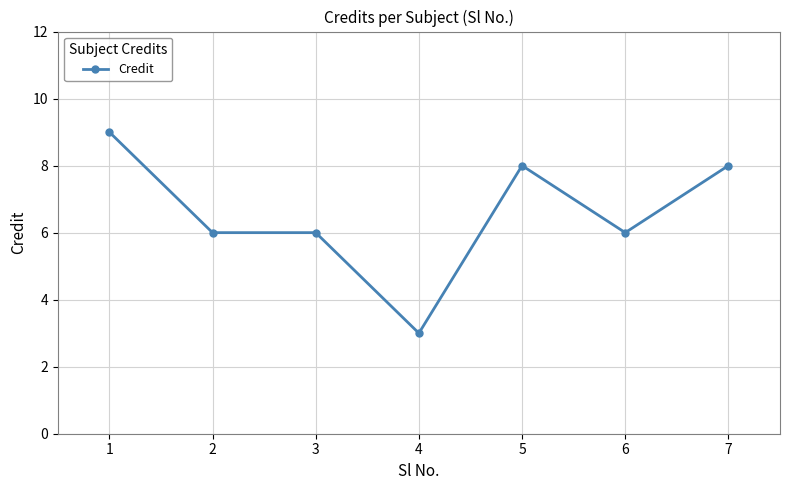

At which category does the chart reach its minimum across all series?

4